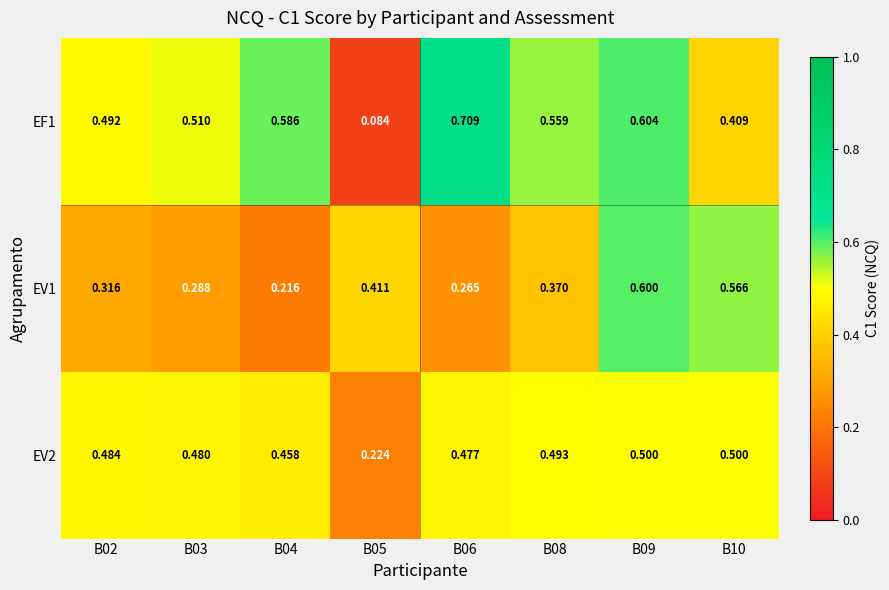

Is the value of EF1 at B10 greater than the value of EV1 at B08?

Yes